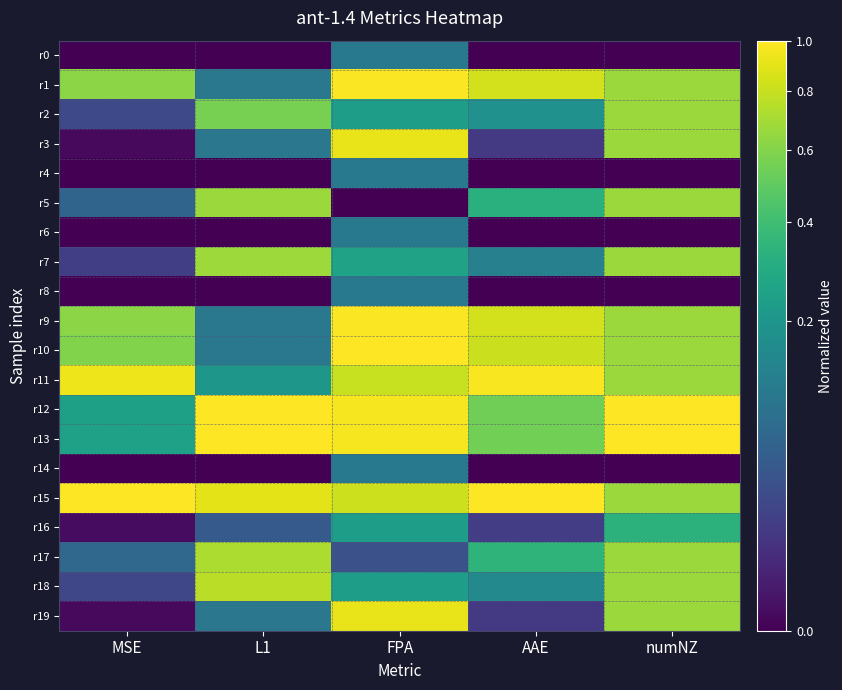

What is the total value across all series at L1?

7.0